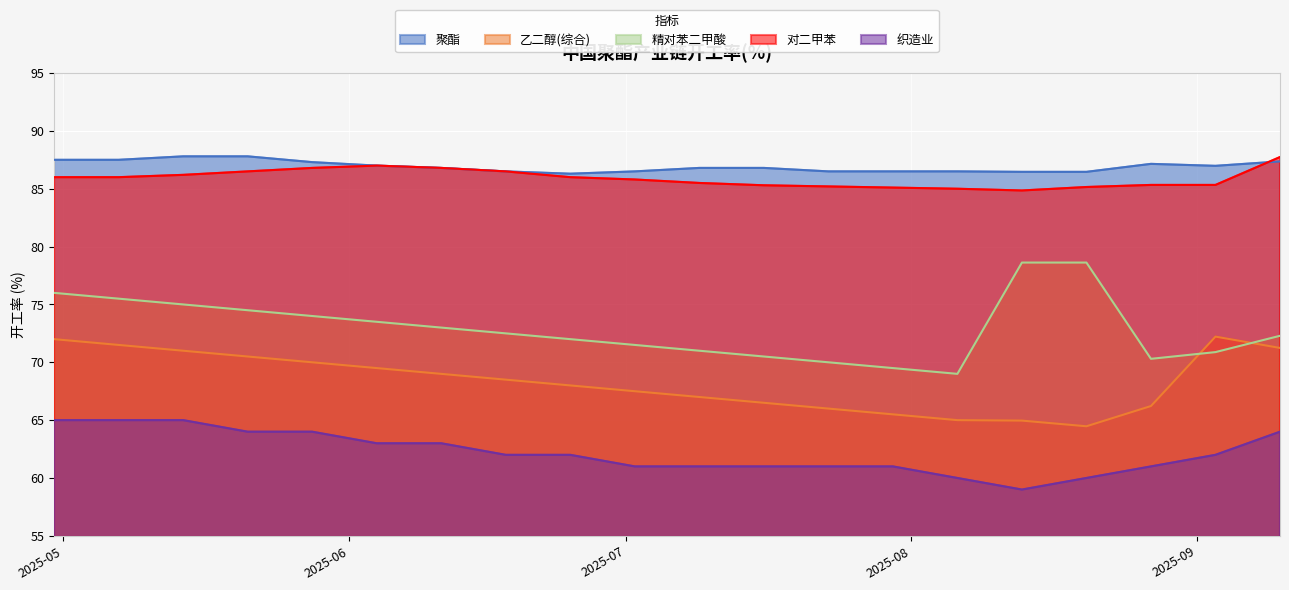

How many data points in 对二甲苯 are above 86?

7